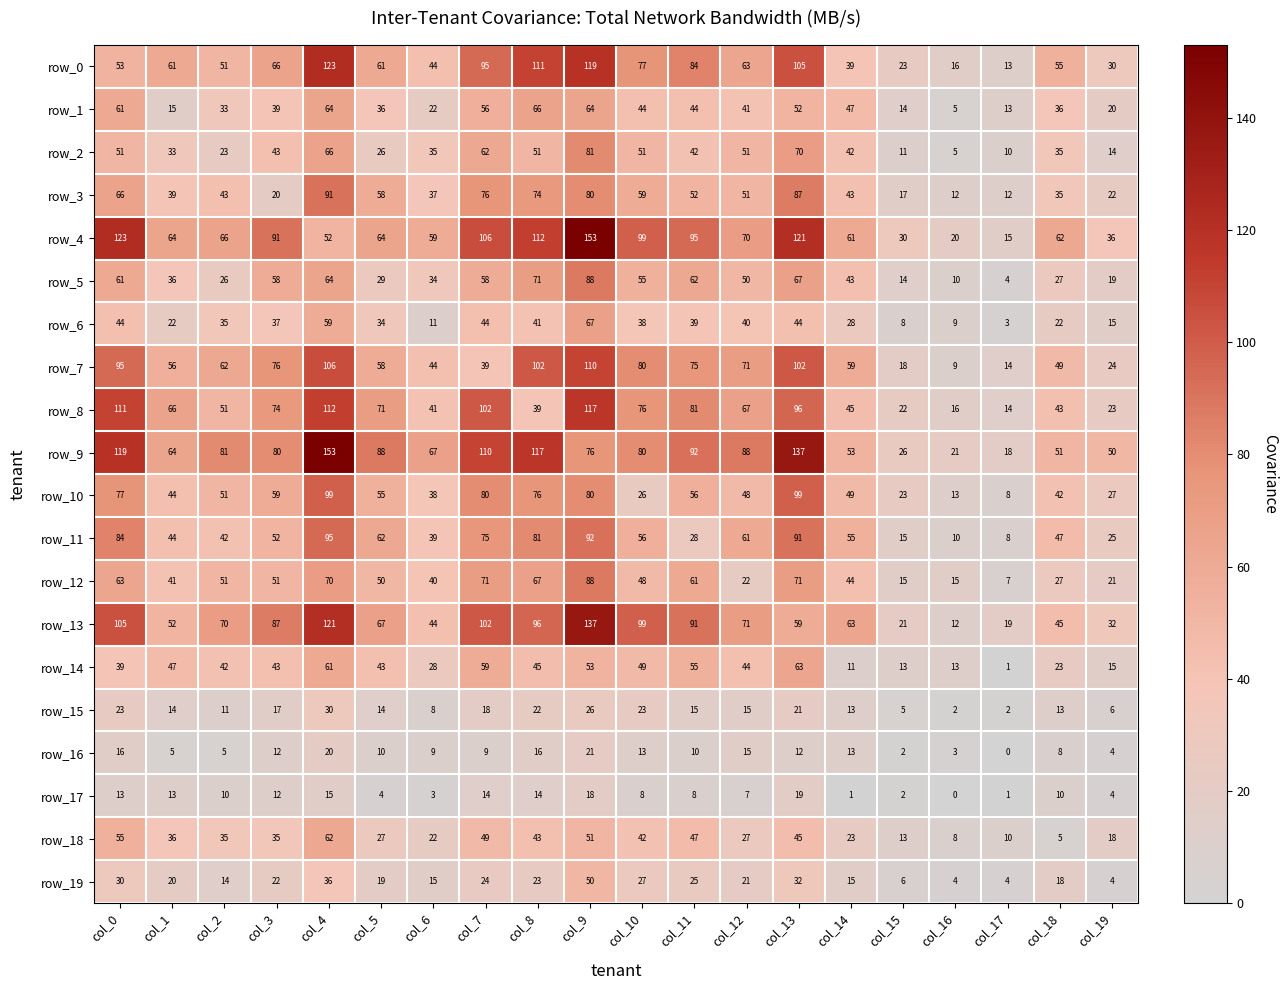

Which series has the widest spread of values?

row_4